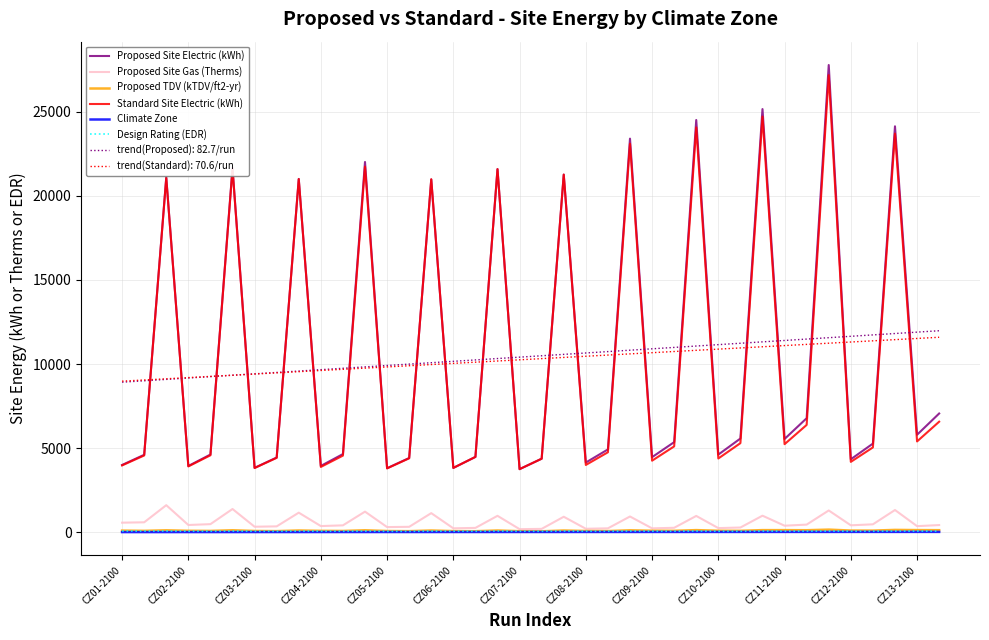

How many values in the Proposed TDV (kTDV/ft2-yr) series are below 88?

19